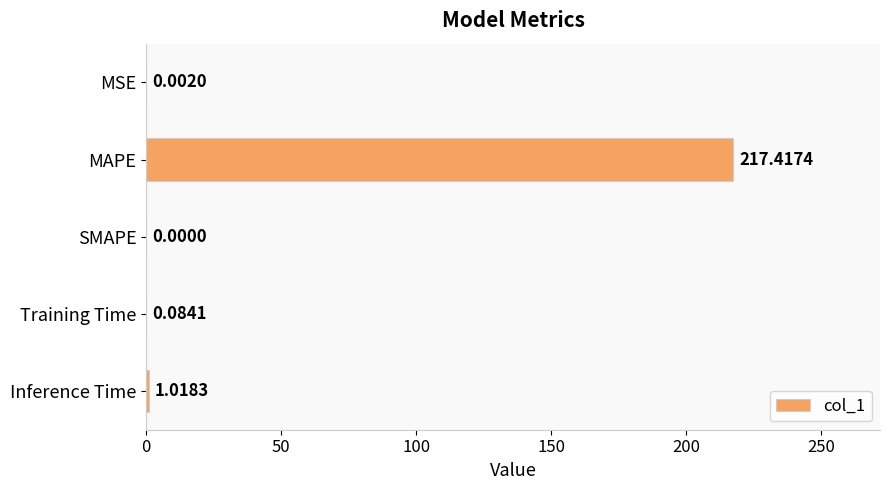

What is the sum of all values?

218.5